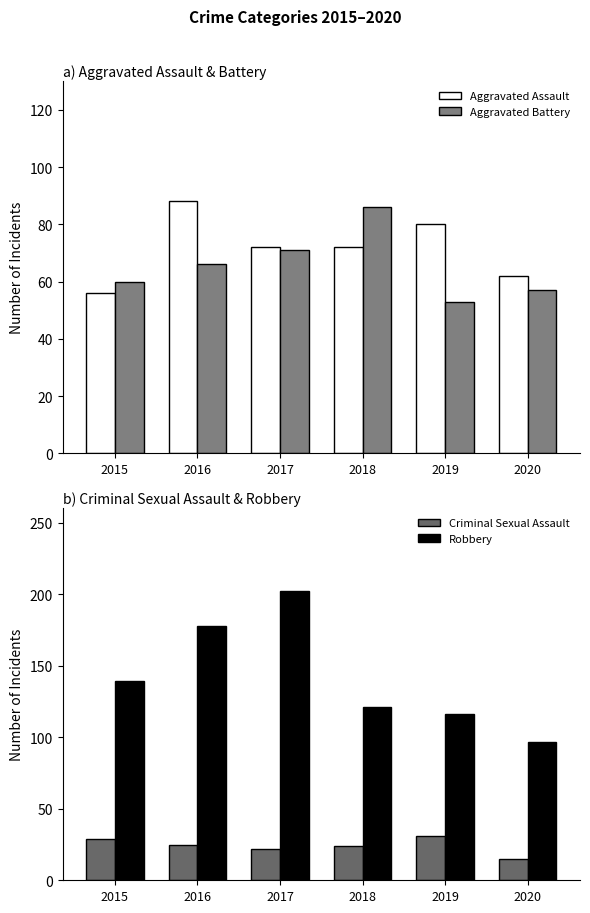

At 2017, list the series in order from largest to smallest.

Robbery, Aggravated Assault, Aggravated Battery, Criminal Sexual Assault